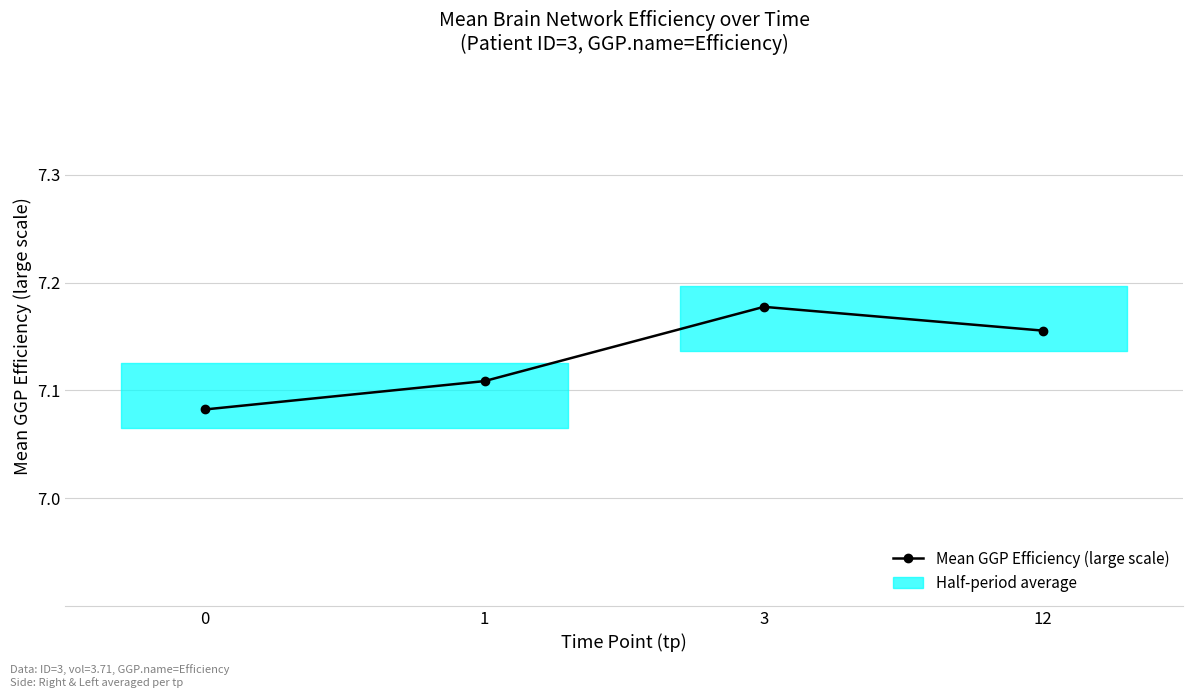

What is the sum of the values at 3 and 0?

14.3